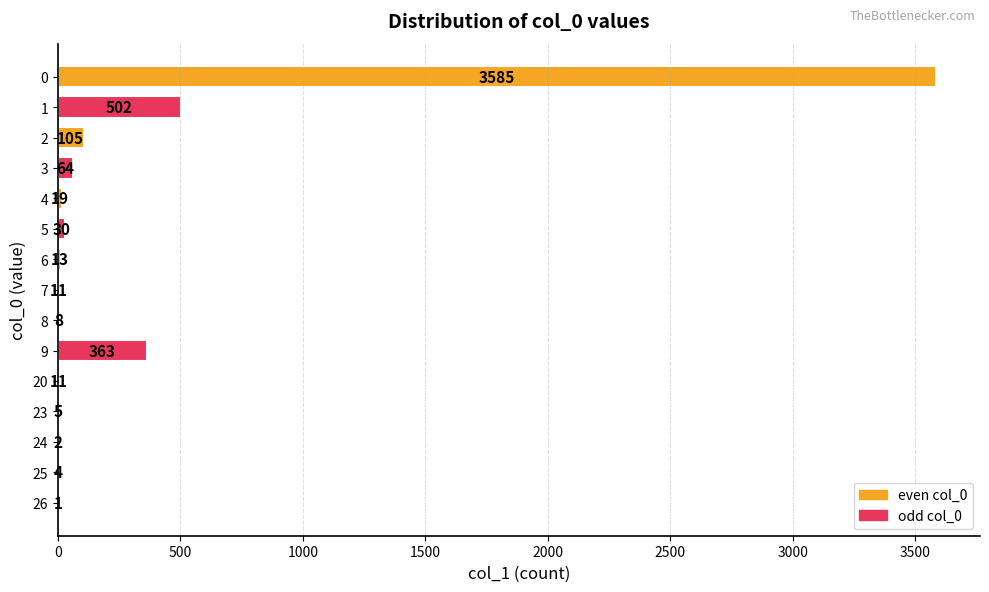

Are the bars horizontal?

Yes